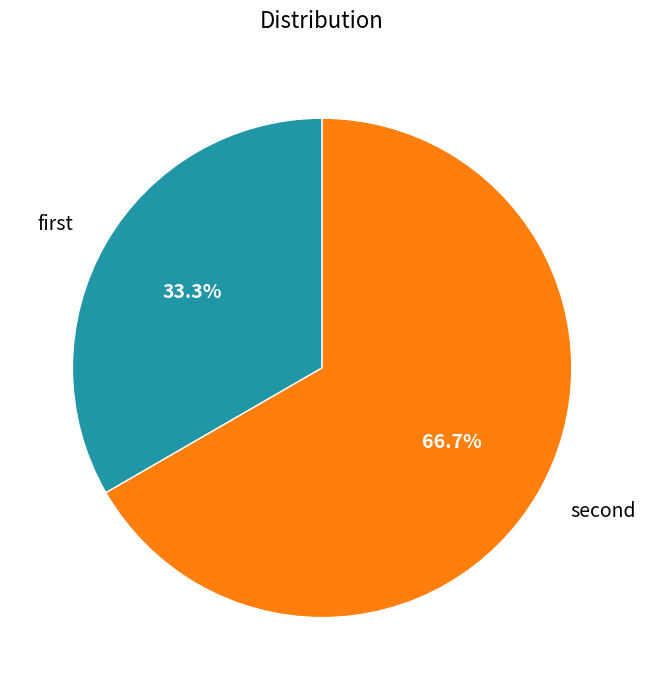

Count the number of slices in the pie.

2